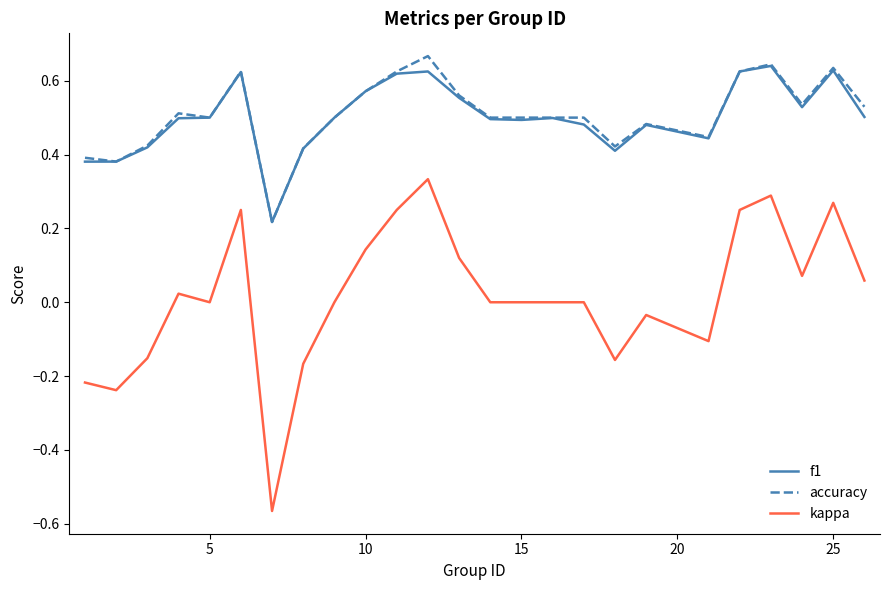

How many lines are shown in the chart?

3